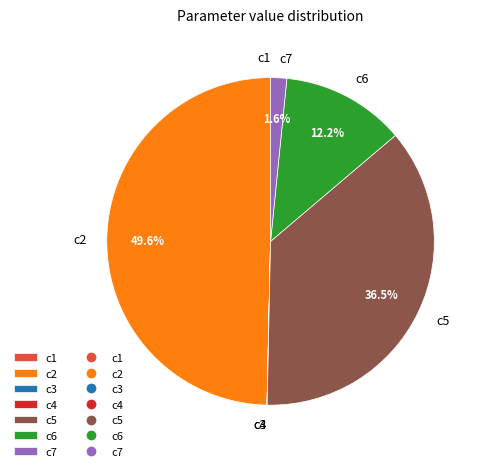

Which has a higher value, c5 or c7?

c5